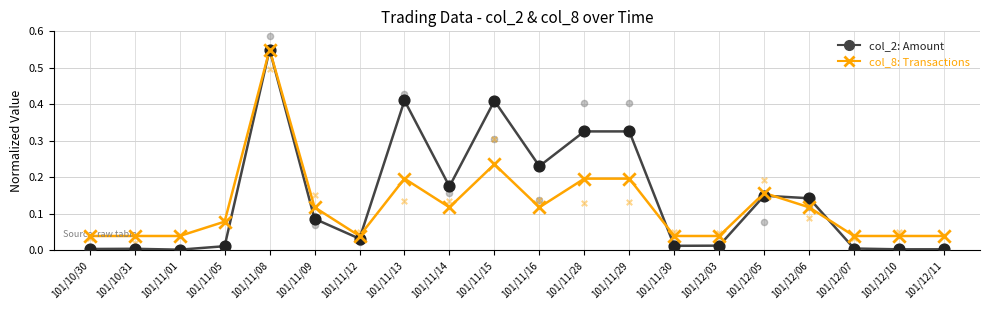

What is the total value across all series at 101/11/30?

0.1